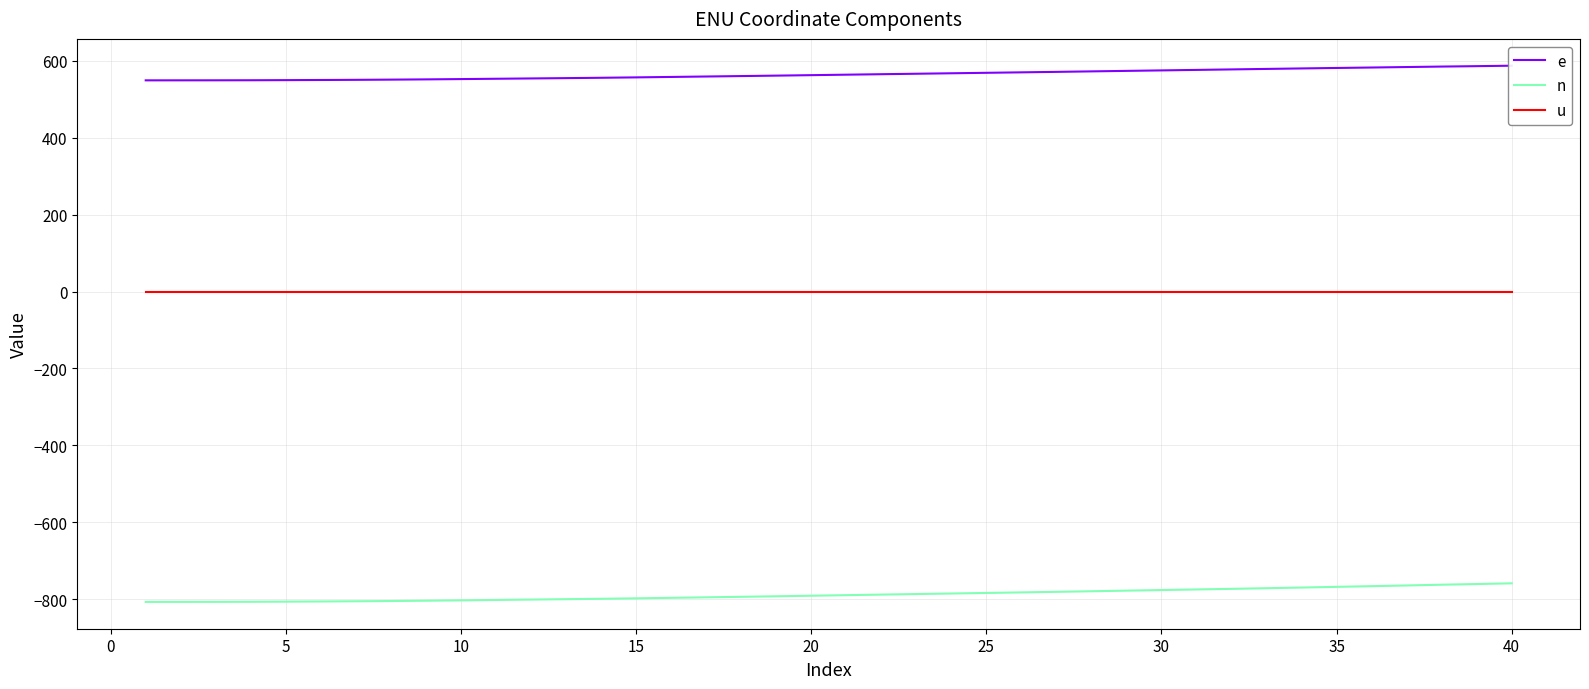

How many lines are shown in the chart?

3